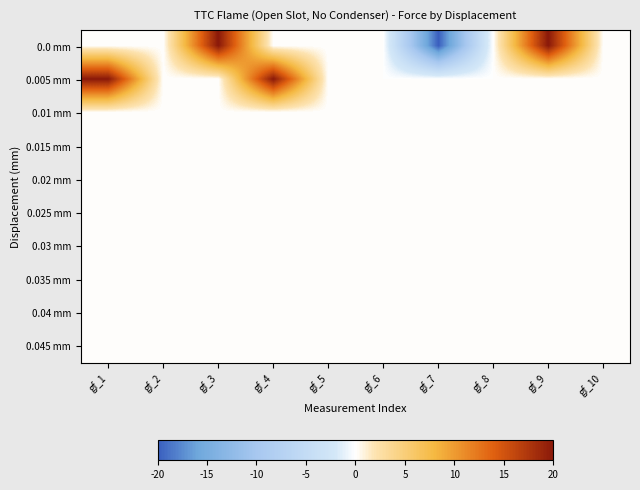

Reading left to right, list all the values displayed in this chart.

0.0 mm: gf_1=0	gf_2=0	gf_3=20	gf_4=0	gf_5=0	gf_6=0	gf_7=-20	gf_8=0	gf_9=20	gf_10=0
0.005 mm: gf_1=20	gf_2=0	gf_3=0	gf_4=20	gf_5=0	gf_6=0	gf_7=0	gf_8=0	gf_9=0	gf_10=0
0.01 mm: gf_1=0	gf_2=0	gf_3=0	gf_4=0	gf_5=0	gf_6=0	gf_7=0	gf_8=0	gf_9=0	gf_10=0
0.015 mm: gf_1=0	gf_2=0	gf_3=0	gf_4=0	gf_5=0	gf_6=0	gf_7=0	gf_8=0	gf_9=0	gf_10=0
0.02 mm: gf_1=0	gf_2=0	gf_3=0	gf_4=0	gf_5=0	gf_6=0	gf_7=0	gf_8=0	gf_9=0	gf_10=0
0.025 mm: gf_1=0	gf_2=0	gf_3=0	gf_4=0	gf_5=0	gf_6=0	gf_7=0	gf_8=0	gf_9=0	gf_10=0
0.03 mm: gf_1=0	gf_2=0	gf_3=0	gf_4=0	gf_5=0	gf_6=0	gf_7=0	gf_8=0	gf_9=0	gf_10=0
0.035 mm: gf_1=0	gf_2=0	gf_3=0	gf_4=0	gf_5=0	gf_6=0	gf_7=0	gf_8=0	gf_9=0	gf_10=0
0.04 mm: gf_1=0	gf_2=0	gf_3=0	gf_4=0	gf_5=0	gf_6=0	gf_7=0	gf_8=0	gf_9=0	gf_10=0
0.045 mm: gf_1=0	gf_2=0	gf_3=0	gf_4=0	gf_5=0	gf_6=0	gf_7=0	gf_8=0	gf_9=0	gf_10=0